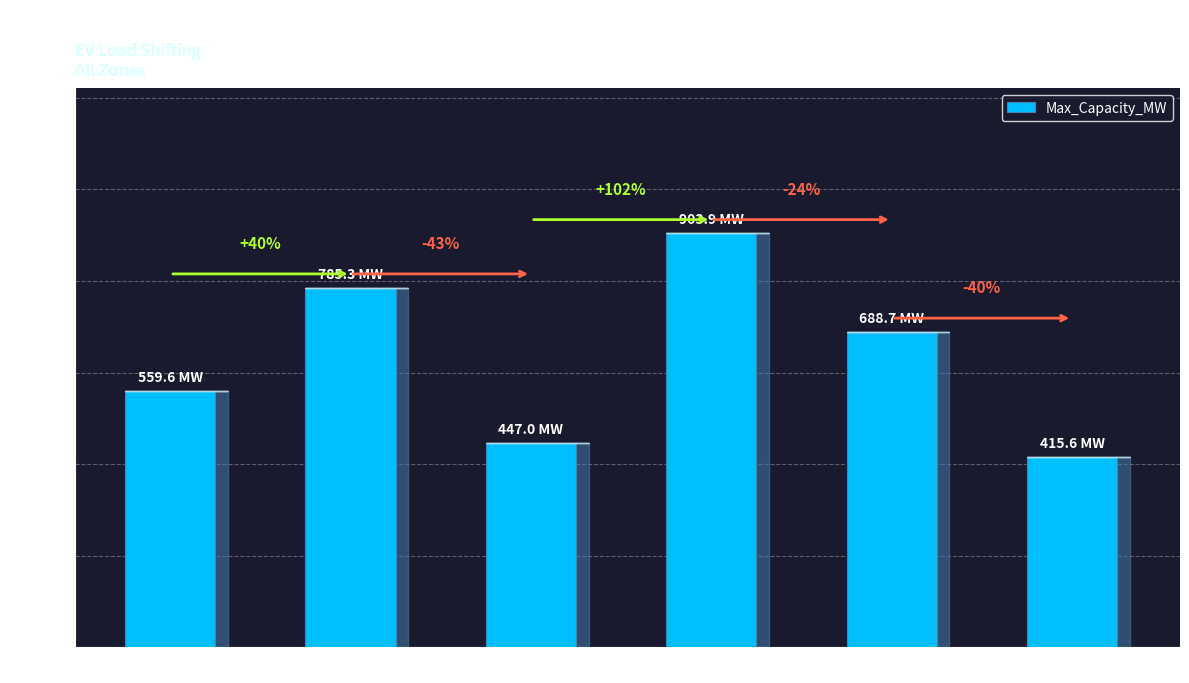

How many bars are there in total?

6